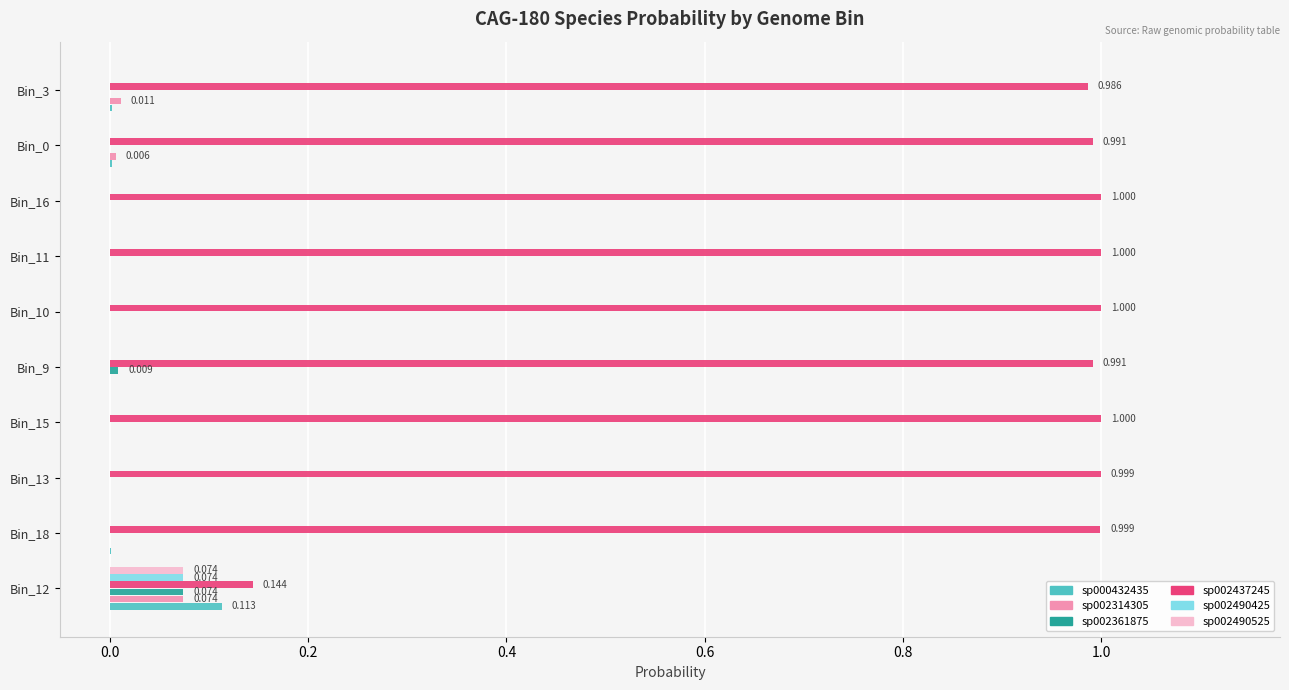

Count the number of categories in the chart.

10